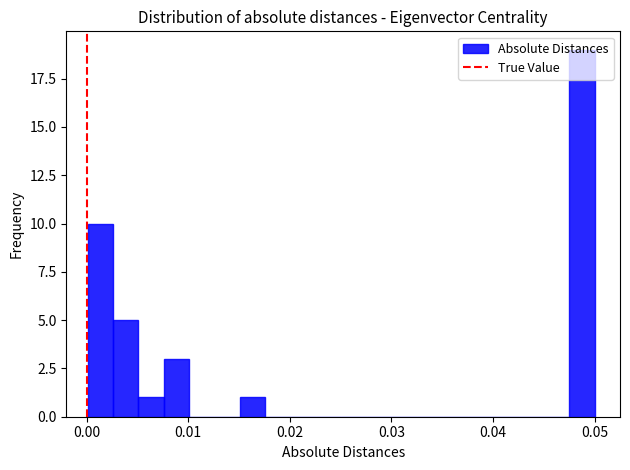

Around what value on the x-axis is the tallest bar? Give the approximate position of its centre, as read against the axis.

0.049